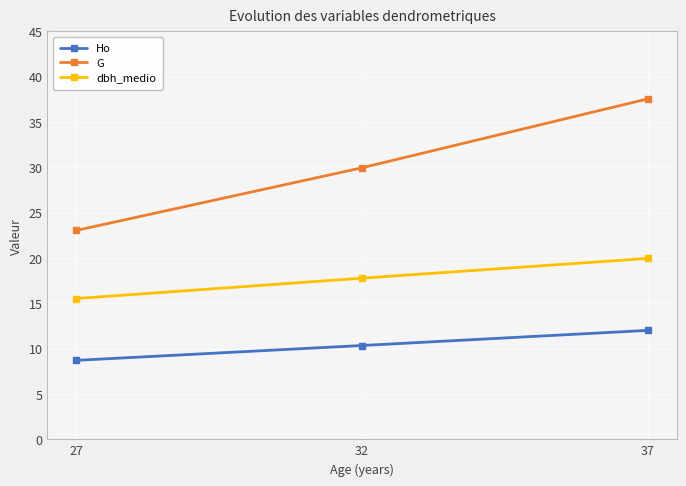

Rank the series at 27 from lowest to highest value.

Ho, dbh_medio, G